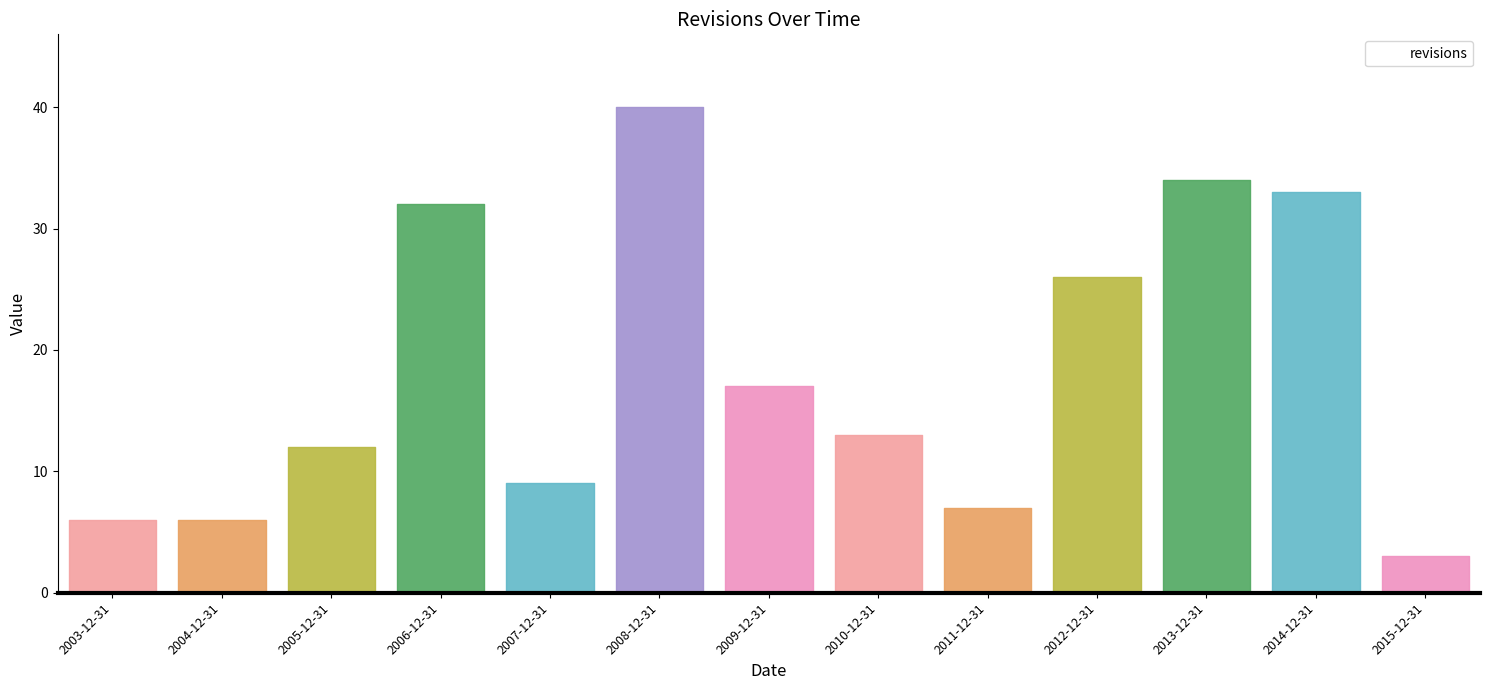

How many series are shown in this chart?

1